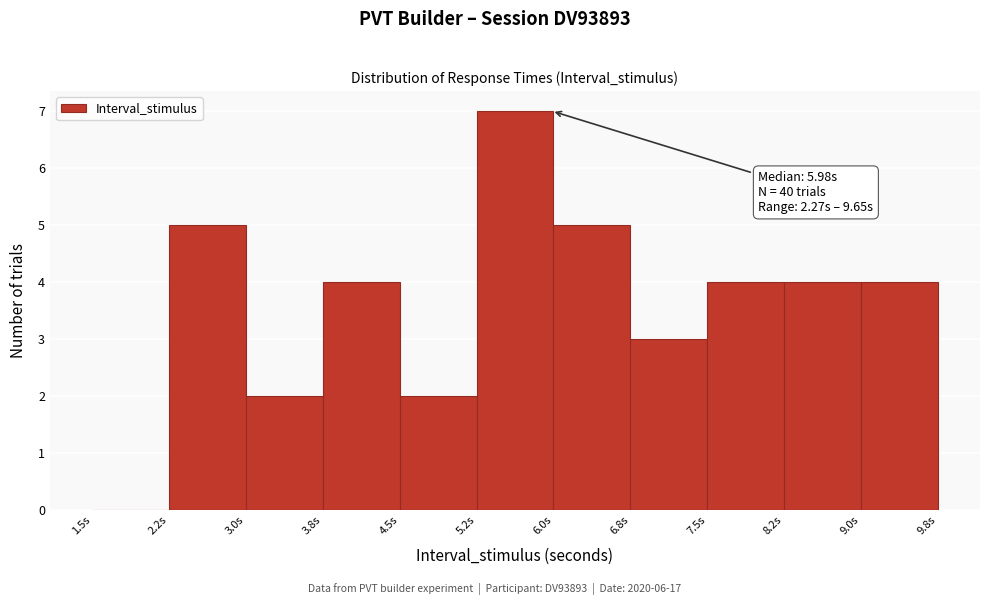

Which range on the x-axis has the tallest bar?

5.25 to 6.00